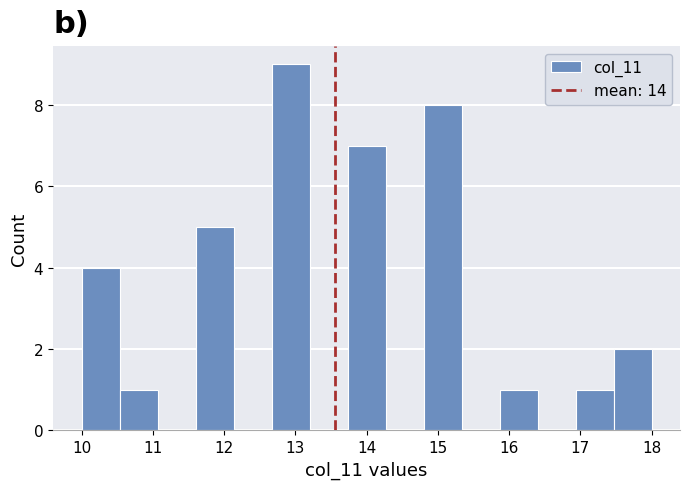

How tall is the bar that spans 15.9 to 16.4 on the x-axis? Neither the bar edges nor the heights are printed on the chart, so give them approximately, as read against the axes.

1